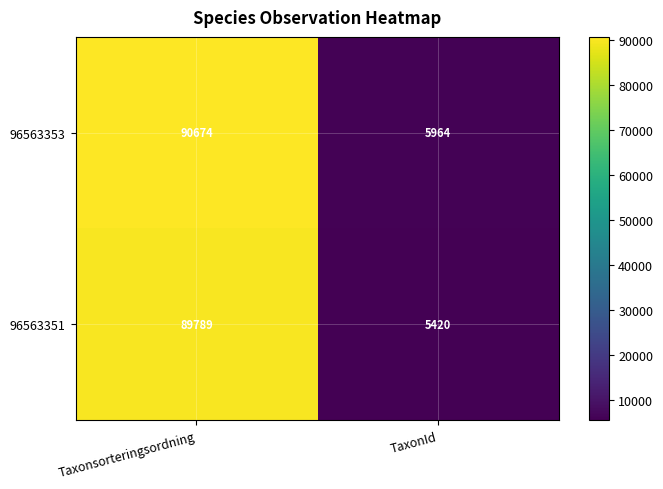

Where is 96563351 nearest to the value 47604?

TaxonId